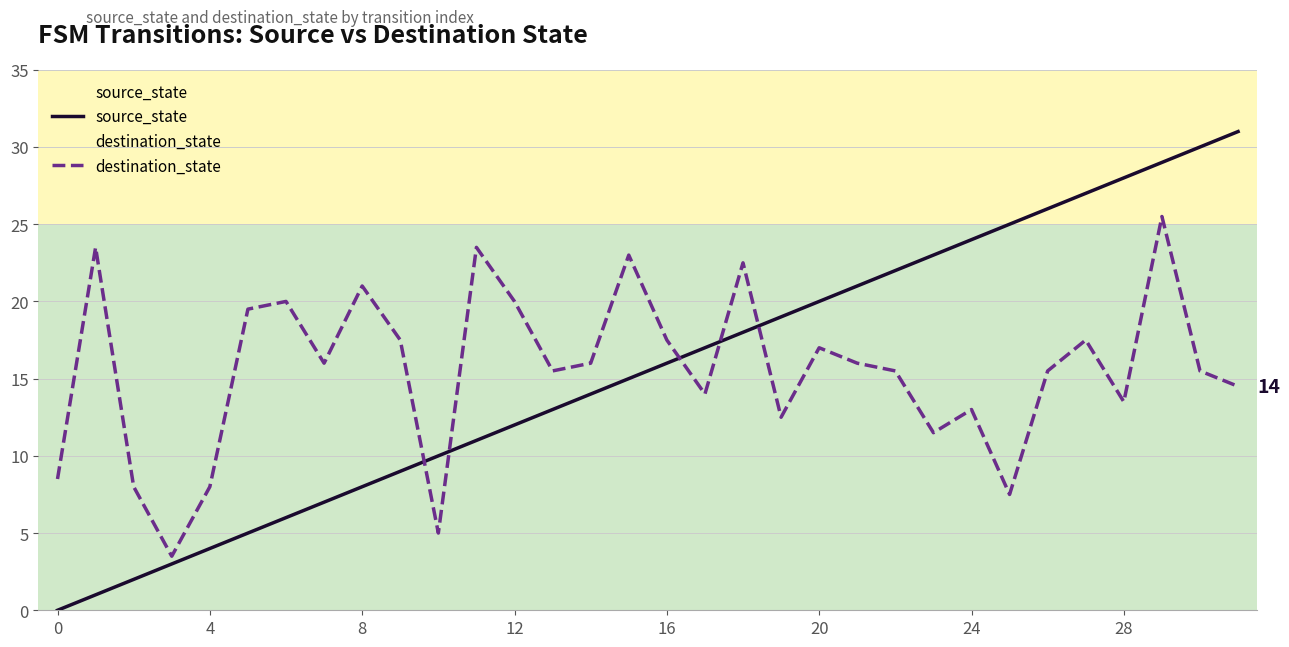

Is it true that source_state equals 30.0 at 30?

True